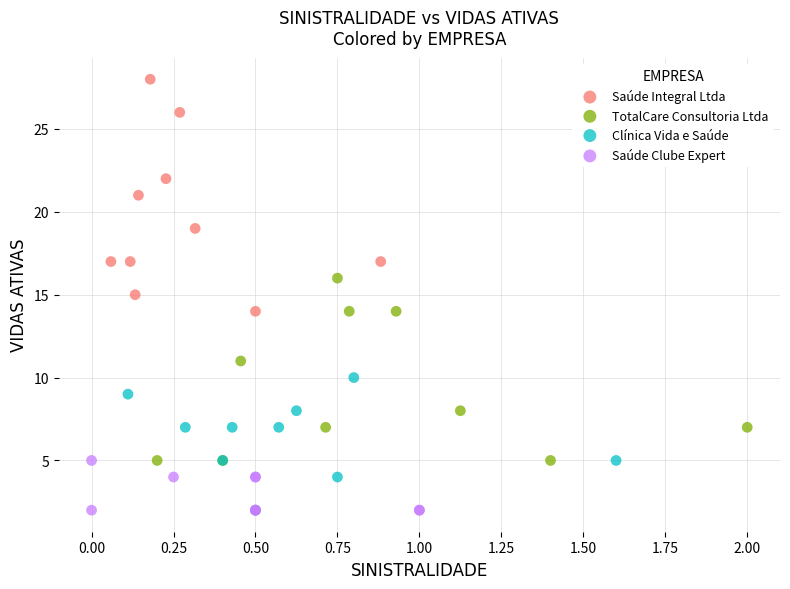

Which series reaches the maximum Y coordinate?

Saúde Integral Ltda